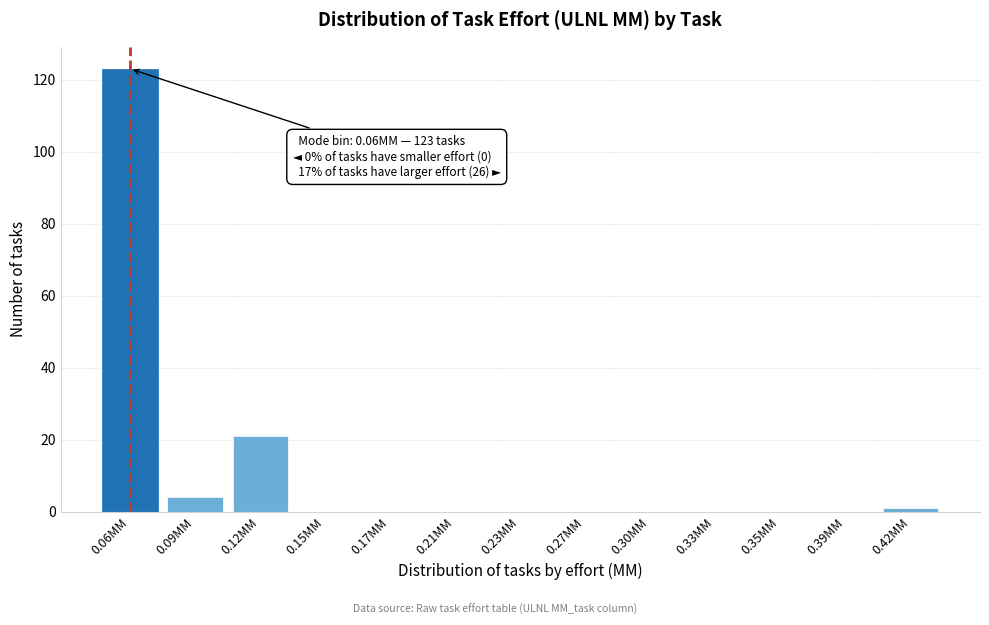

Reading left to right, extract all data points from this chart.

0.06MM=123	0.09MM=4	0.12MM=21	0.15MM=0	0.17MM=0	0.21MM=0	0.23MM=0	0.27MM=0	0.30MM=0	0.33MM=0	0.35MM=0	0.39MM=0	0.42MM=1